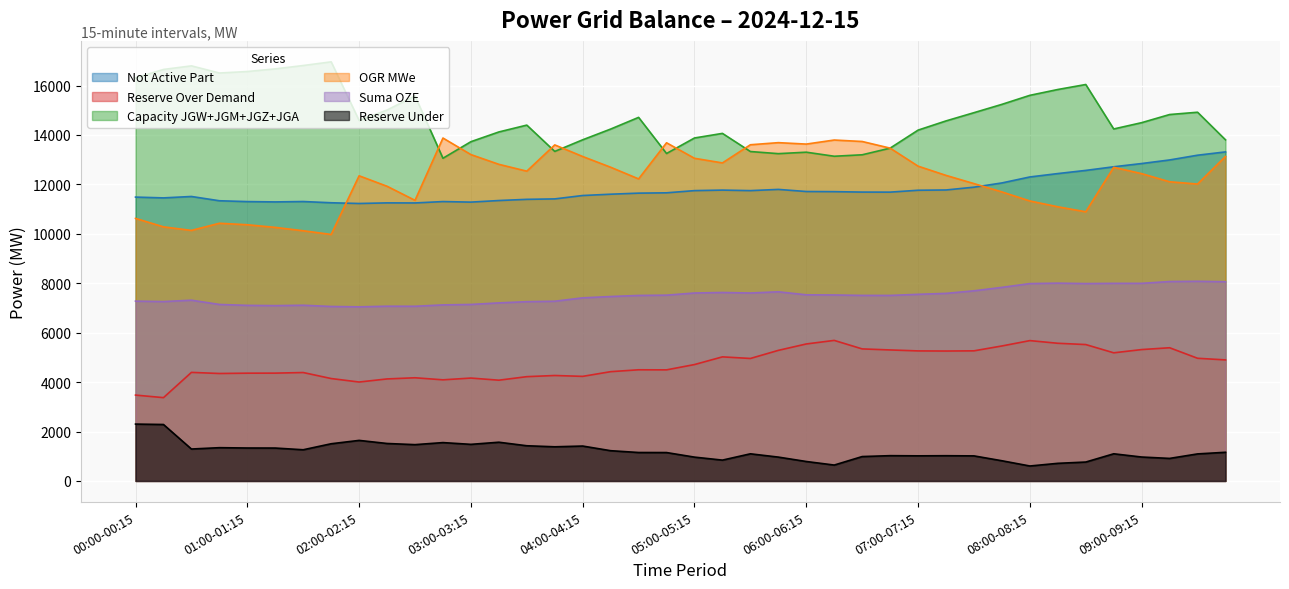

Where is the first local minimum for gen_not_activ_part?

00:15-00:30